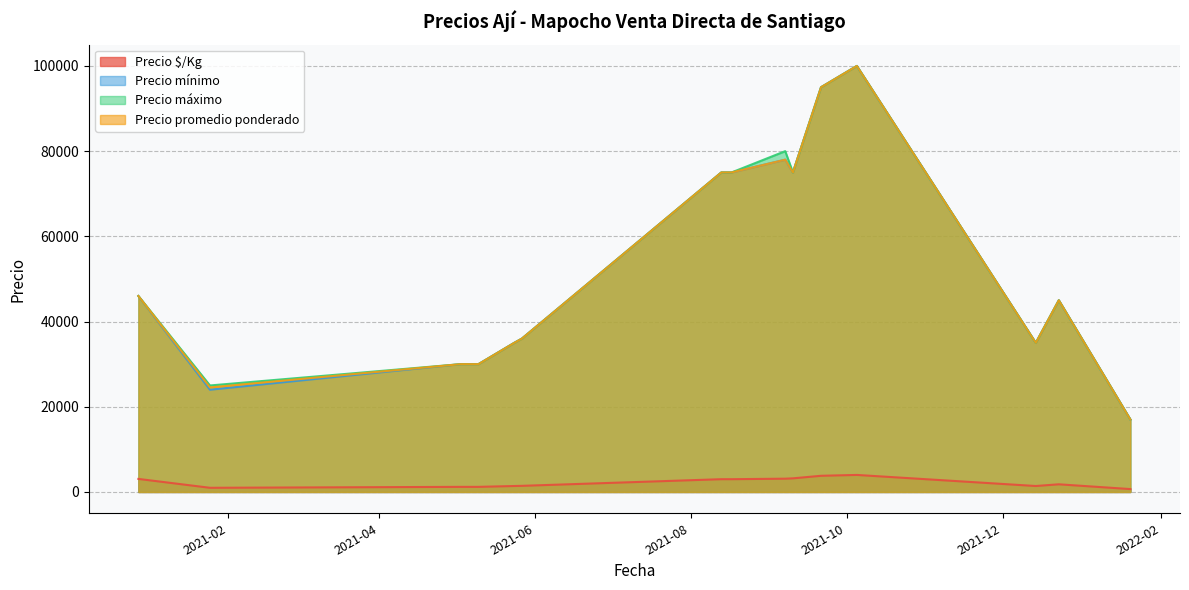

In Precio mínimo, how many points are higher than both neighbors (excluding endpoints)?

3